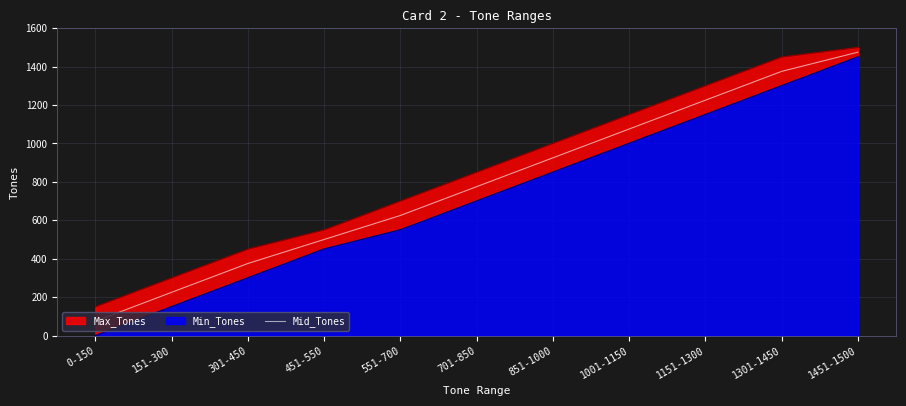

Reading left to right, list all the values displayed in this chart.

75.0	225.5	375.5	500.5	625.5	775.5	925.5	1075.5	1225.5	1375.5	1475.5